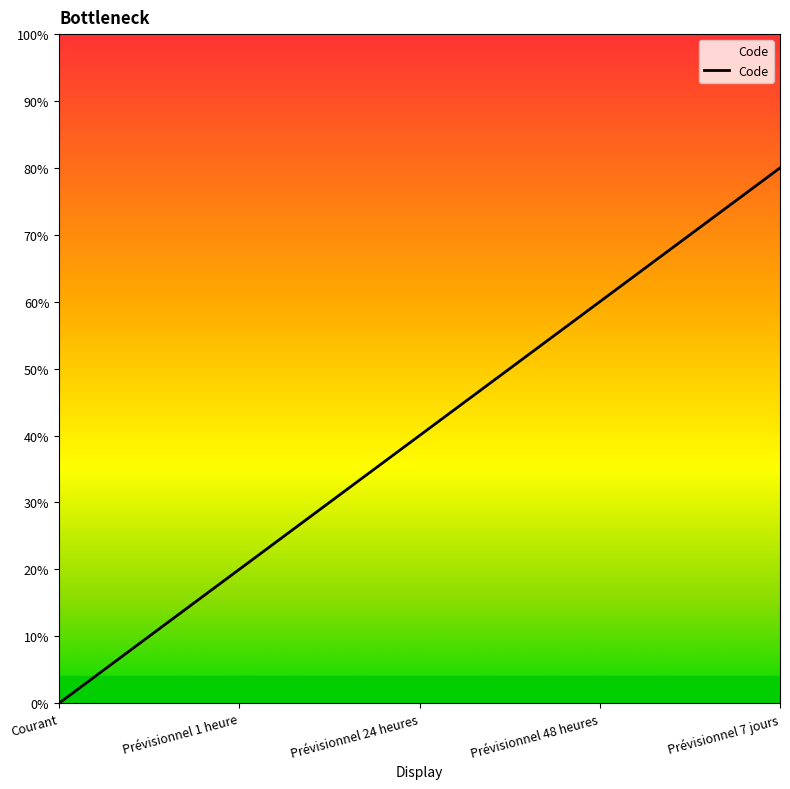

What position from the left is Prévisionnel 48 heures?

4